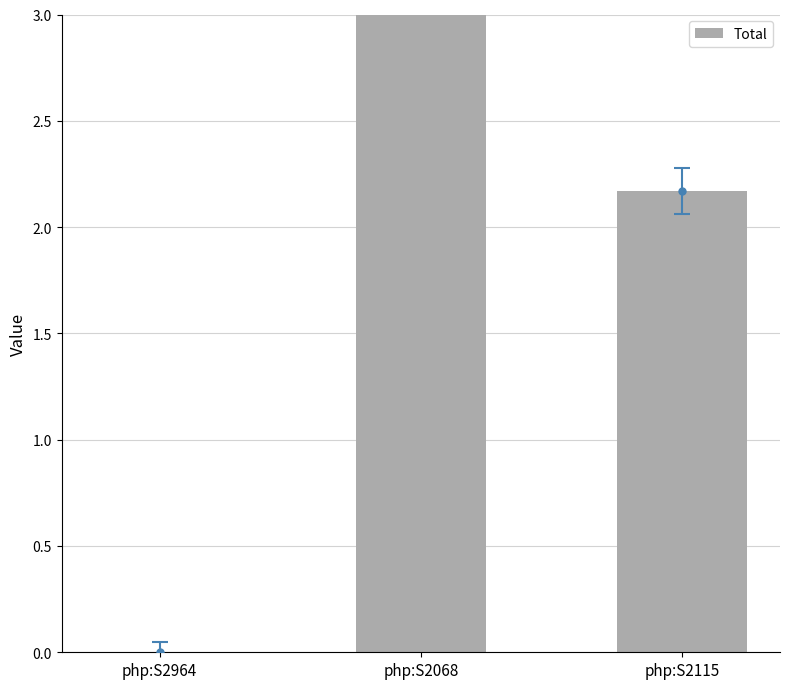

Reading left to right, what are all the values shown in this chart?

0.0	3.2	2.2